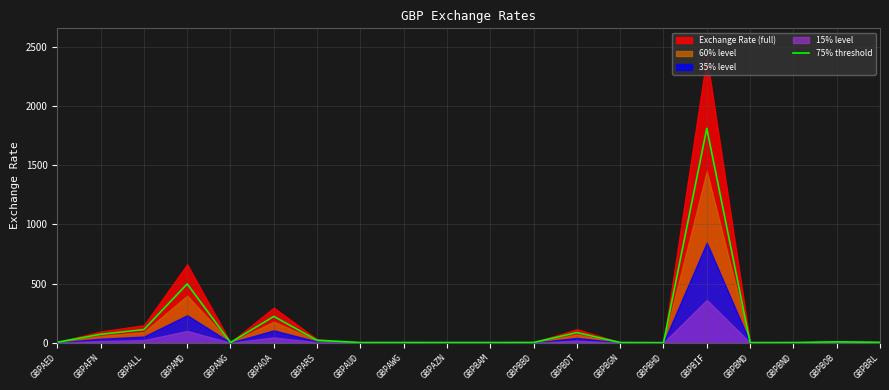

How many lines are shown in the chart?

1